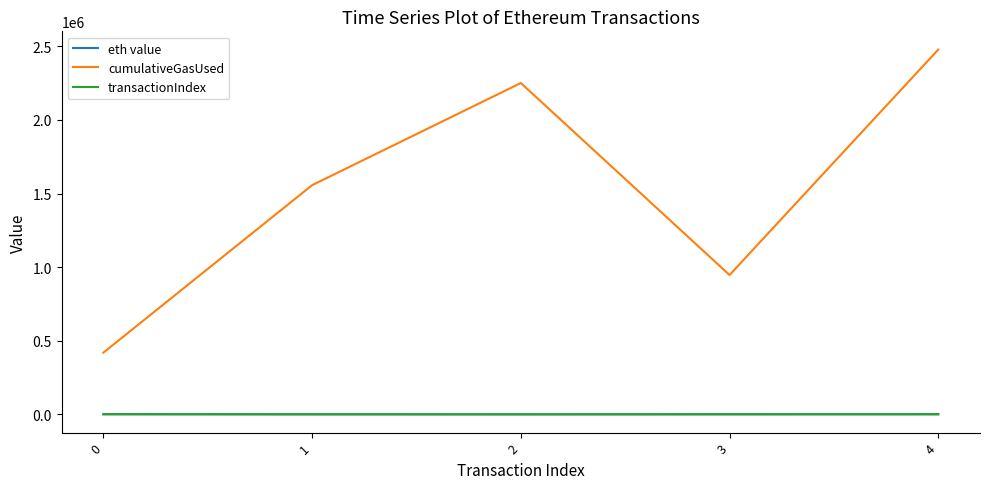

Which series has the largest total across all categories?

cumulativeGasUsed